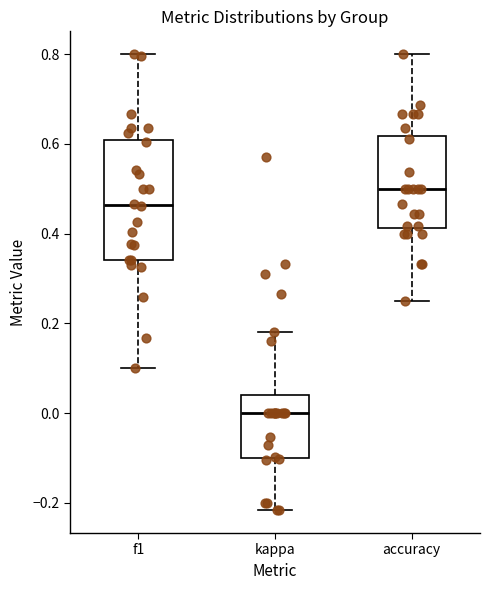

Which box has the lowest median line?

kappa